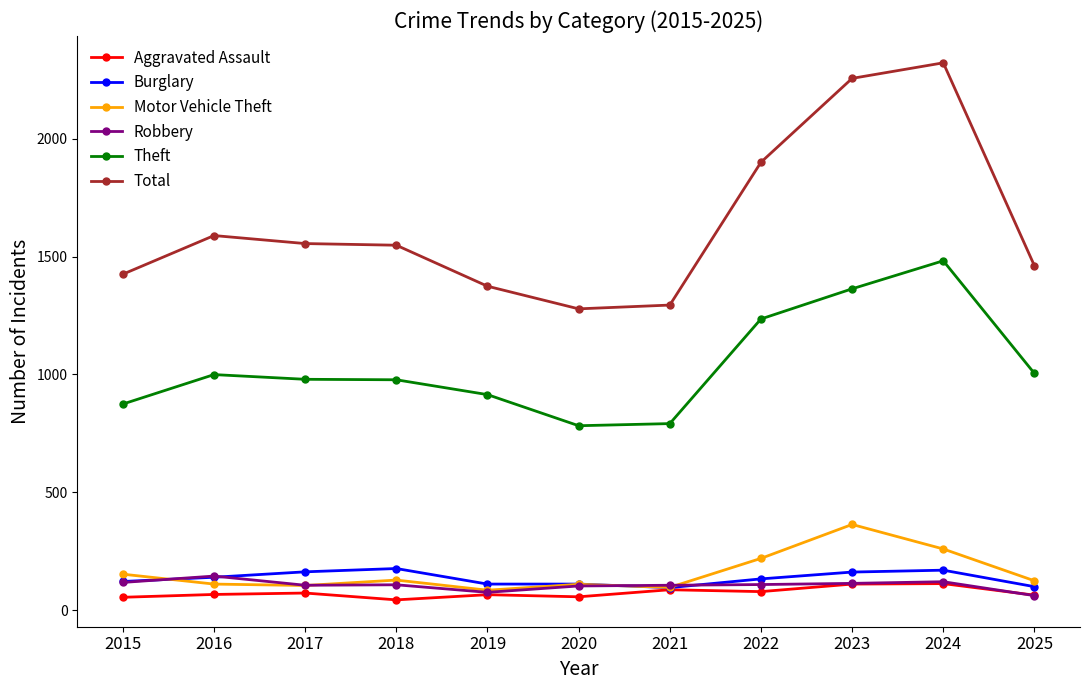

What is the sum of the Motor Vehicle Theft values at 2016 and 2023?

473